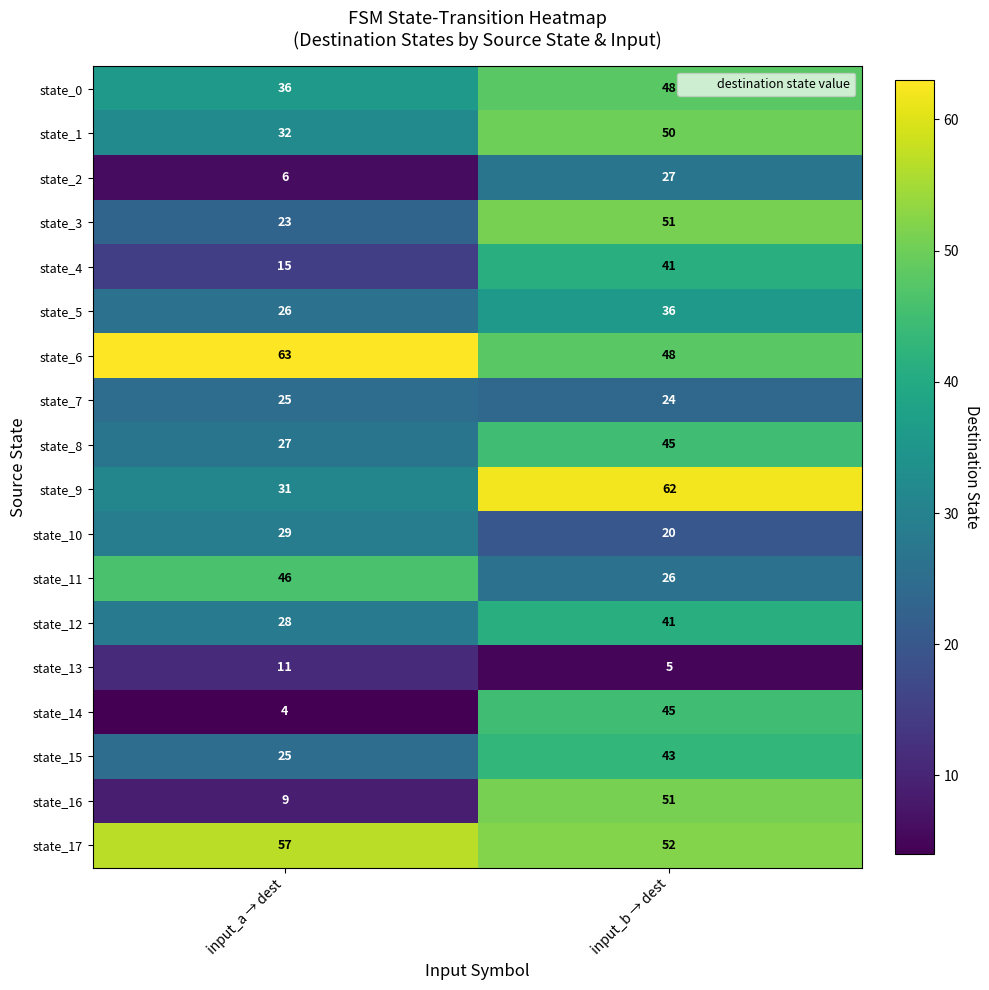

What is the maximum value shown in the chart?

63